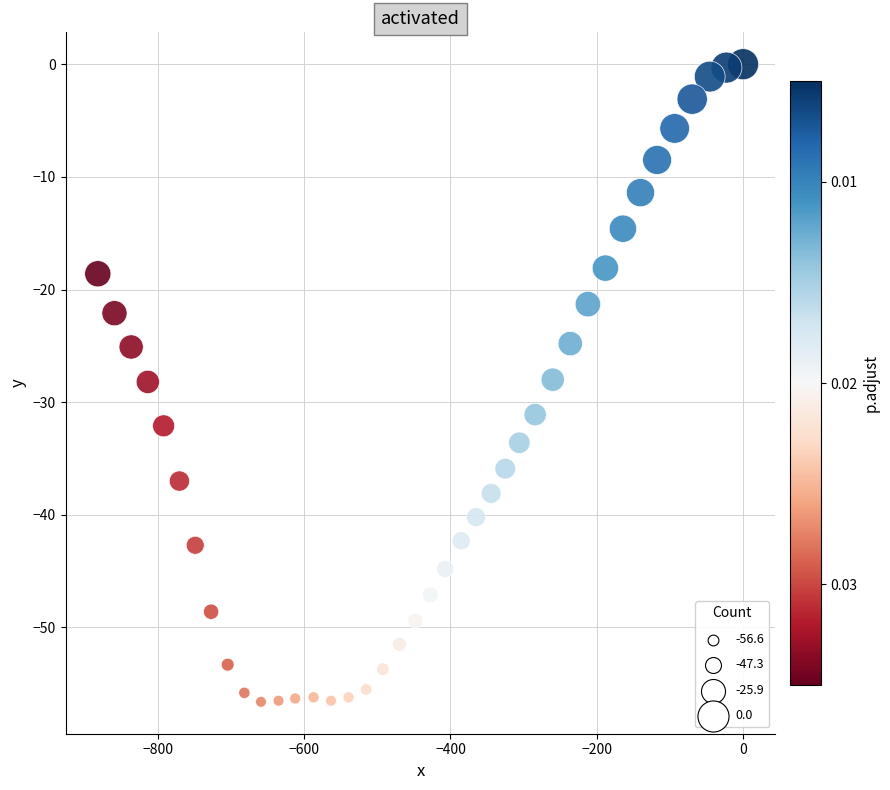

What is the range of Y values (max minus min)?

56.6